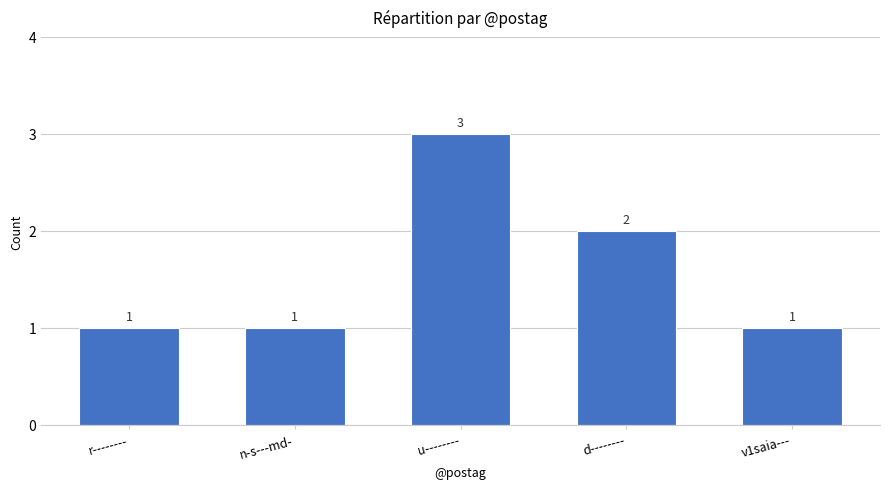

What is the value of the 2nd bar from the left?

1